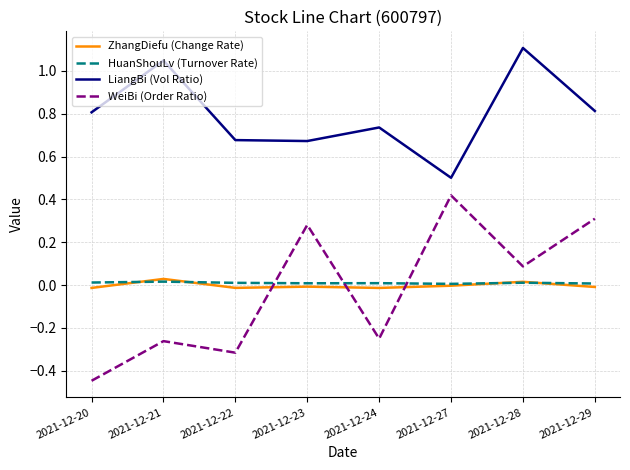

Which series has the widest spread of values?

WeiBi (Order Ratio)